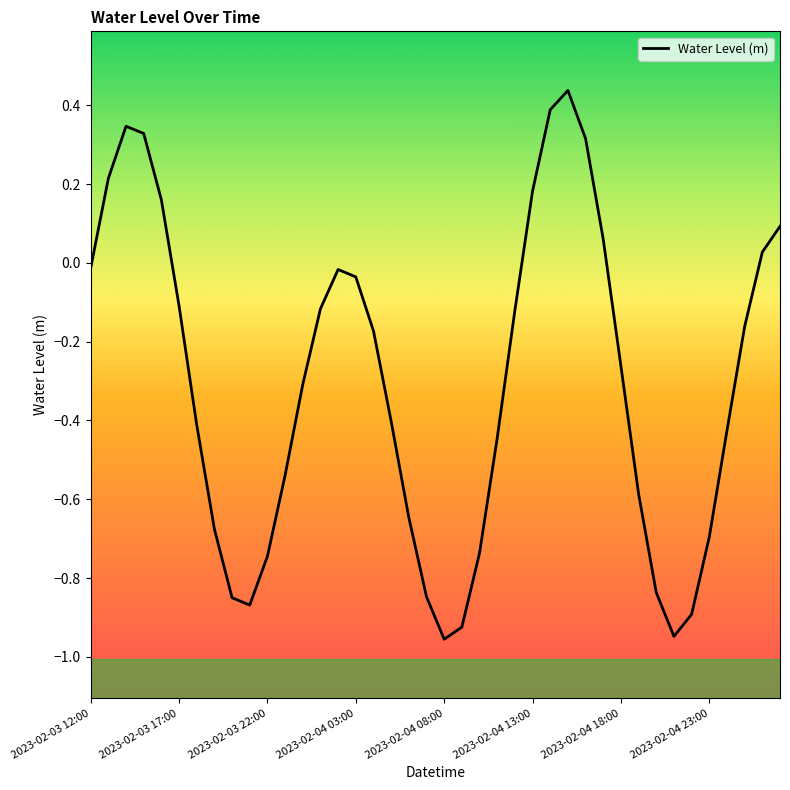

What is the difference between the maximum and minimum values?

1.4